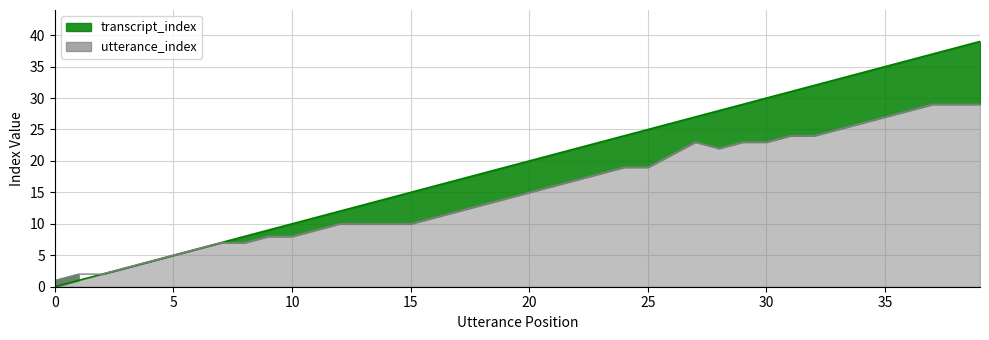

True or false: utterance_index and transcript_index intersect in this chart.

False